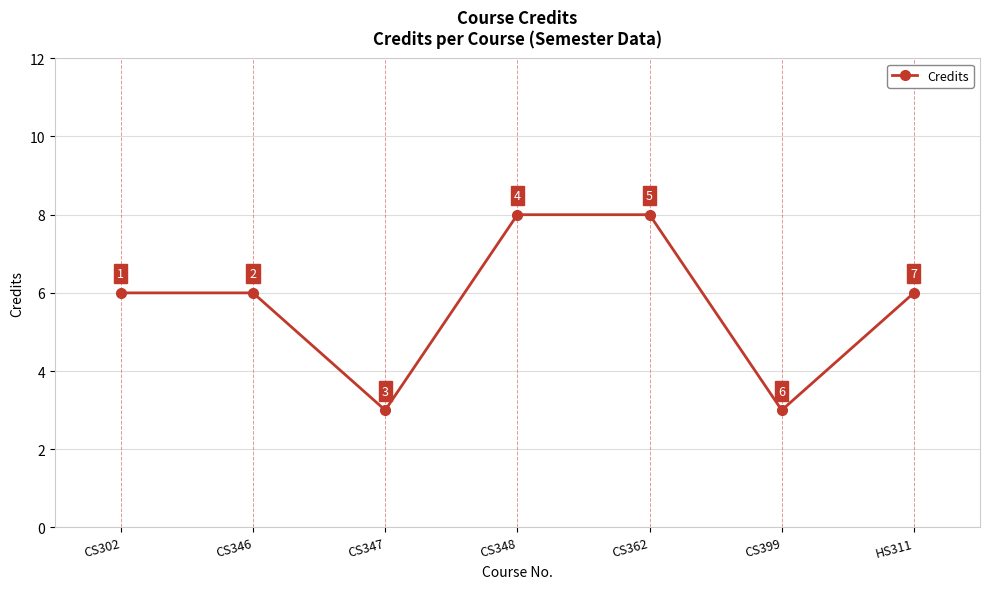

At which category does the data reach its first local valley?

CS347